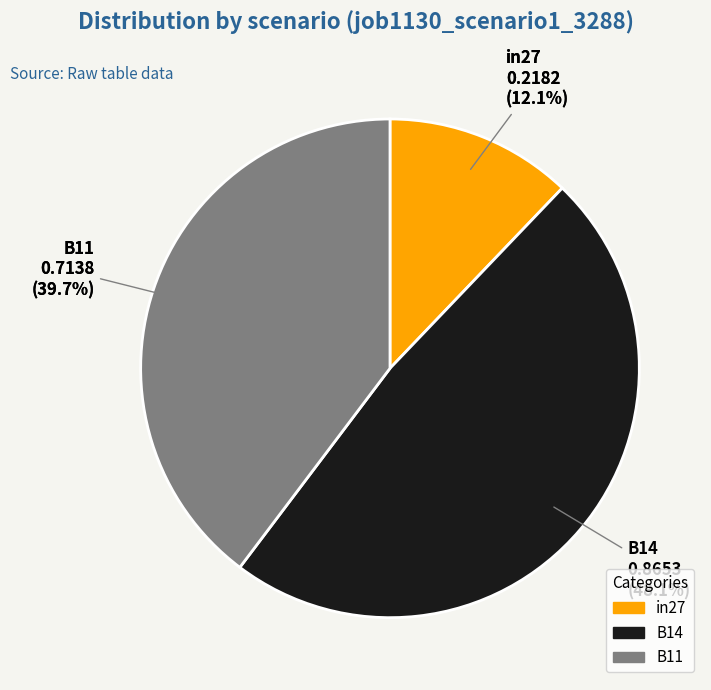

What is the change in value from B14 to B11?

-0.2